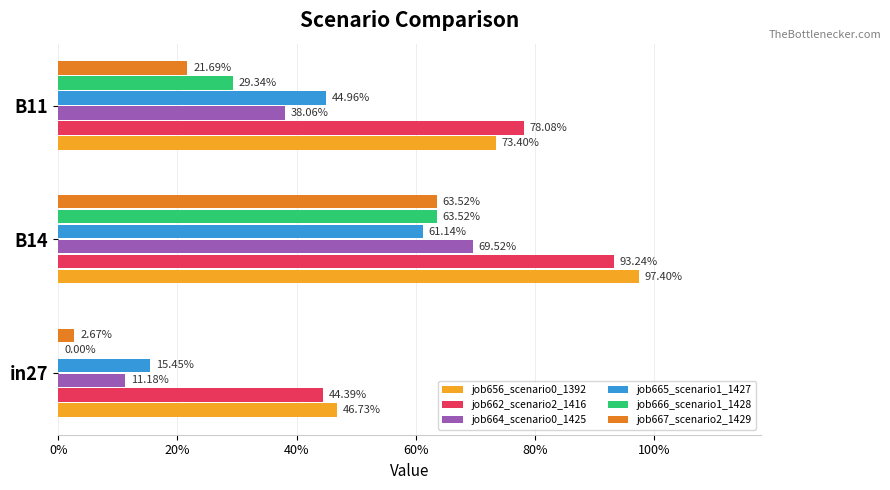

How many bars are there in each group?

6